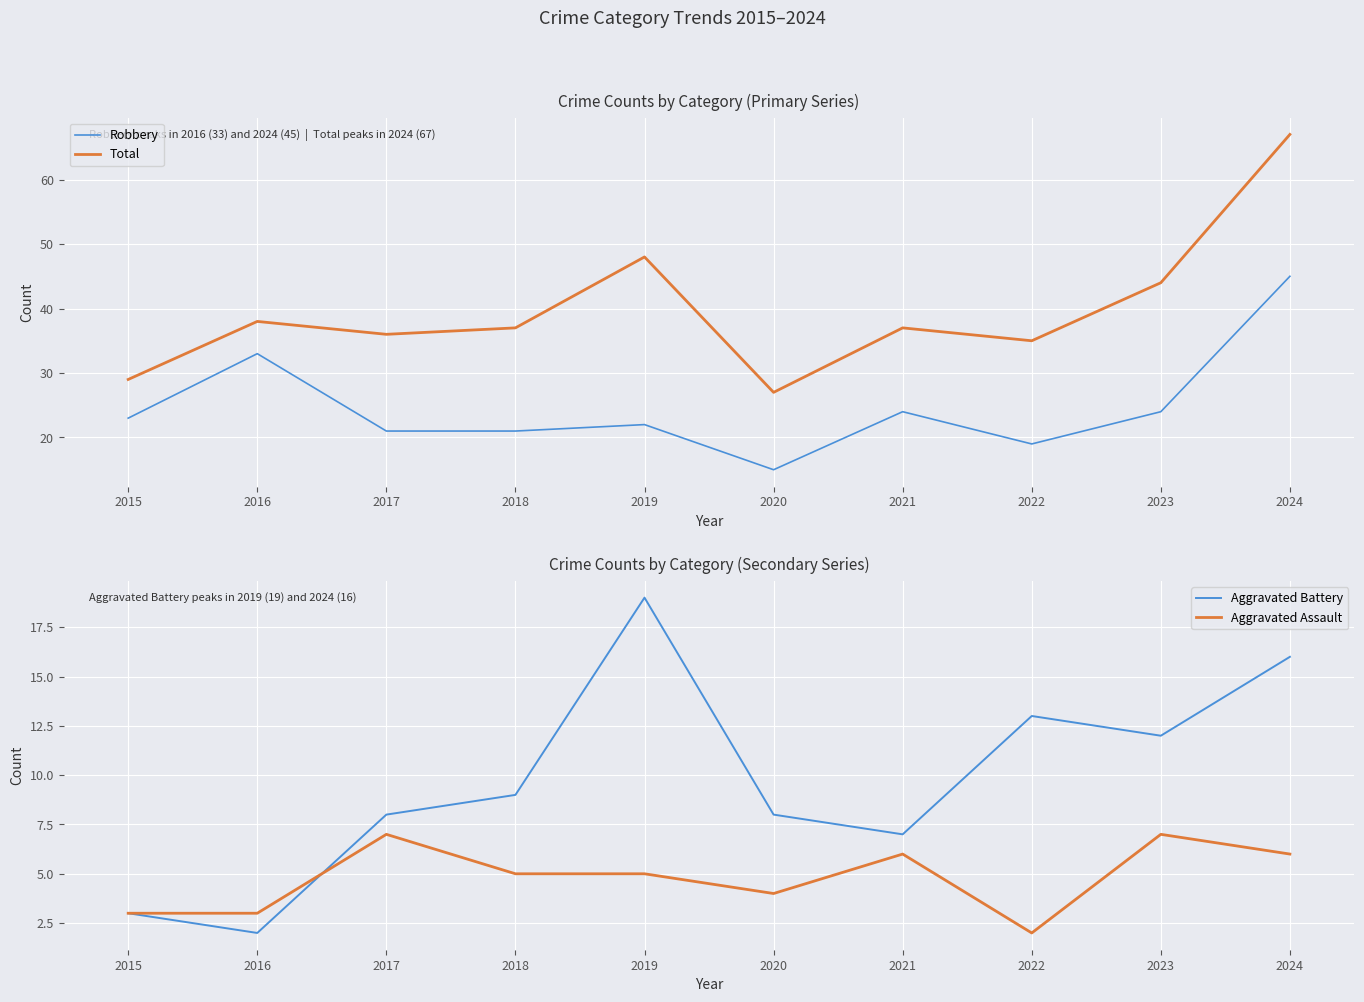

What is the maximum value for Aggravated Assault?

7